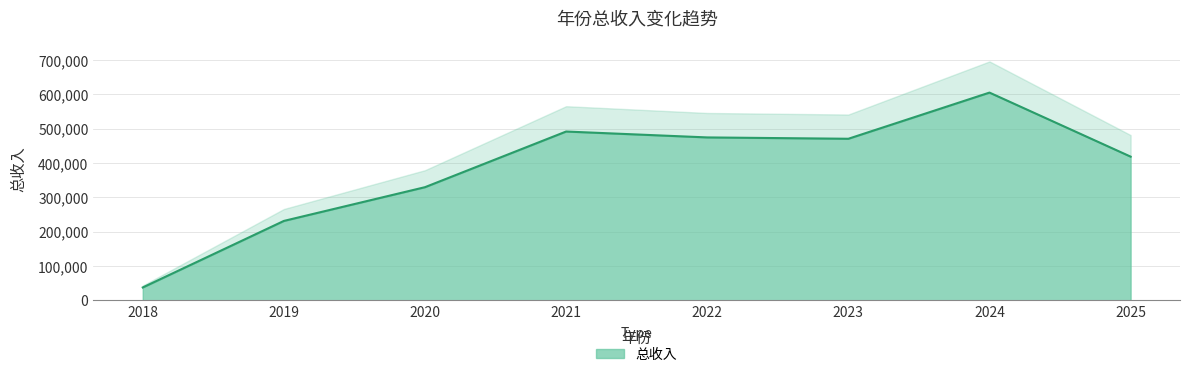

What is the value of the 4th point from the left?

492025.5